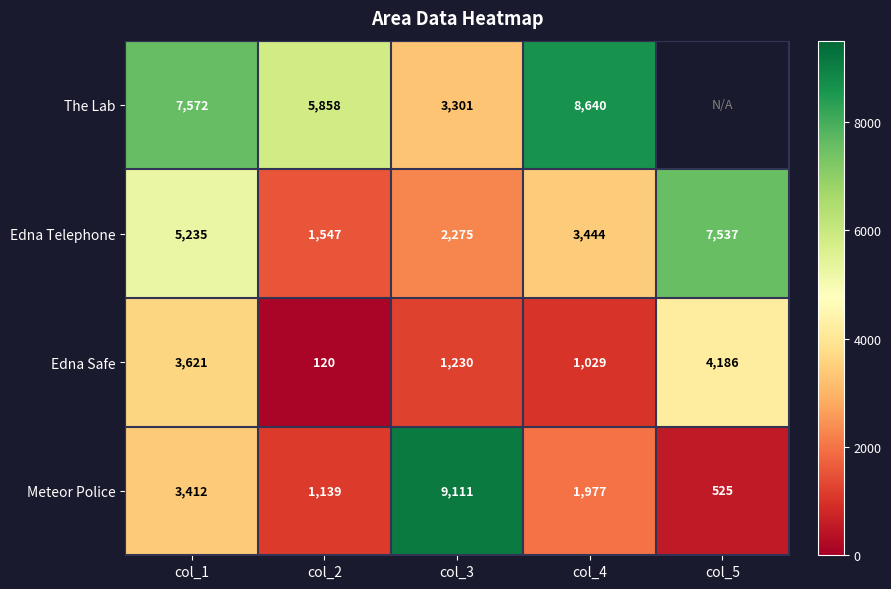

At how many categories does at least one series exceed 152?

5